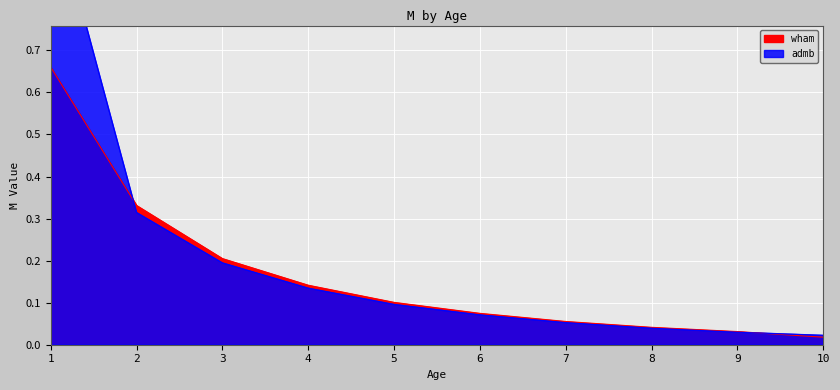

Is it true that admb equals 0.2 at 5?

False